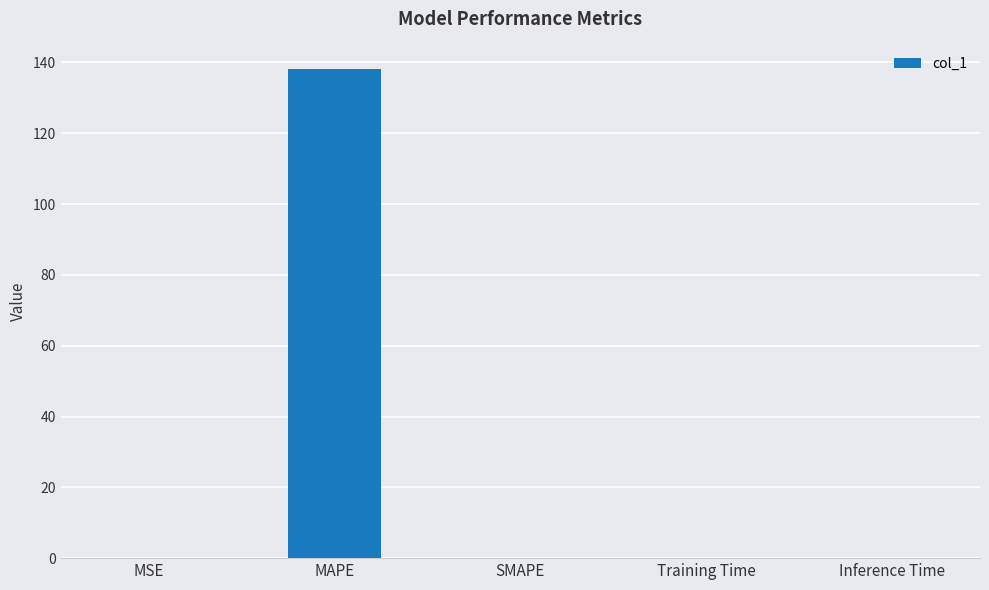

What is the sum of all values?

138.2